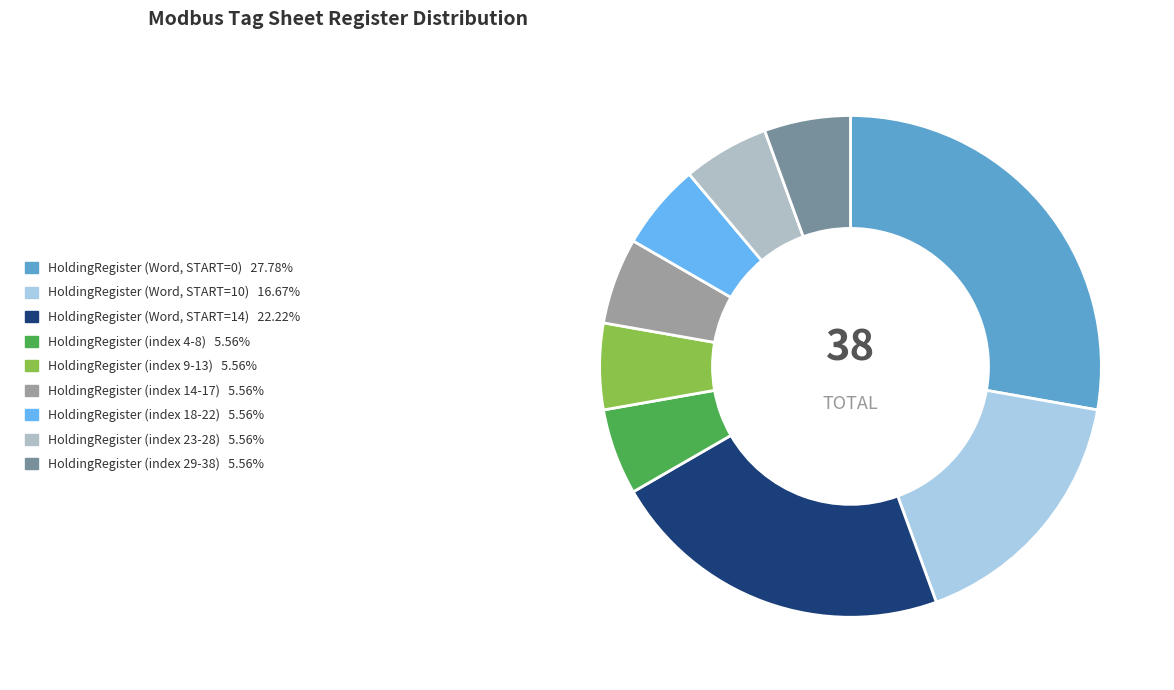

Is it true that HoldingRegister (index 23-28) is 1% of the pie?

False